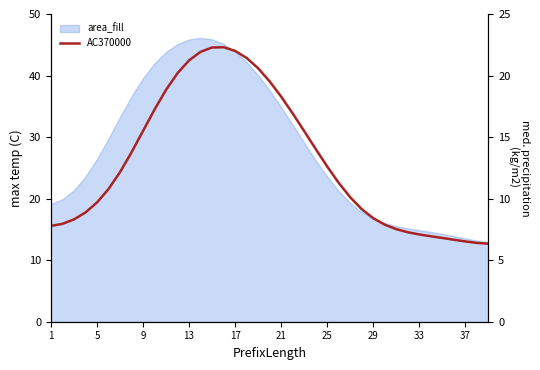

What is the sum of the values at 36 and 33?

26.9